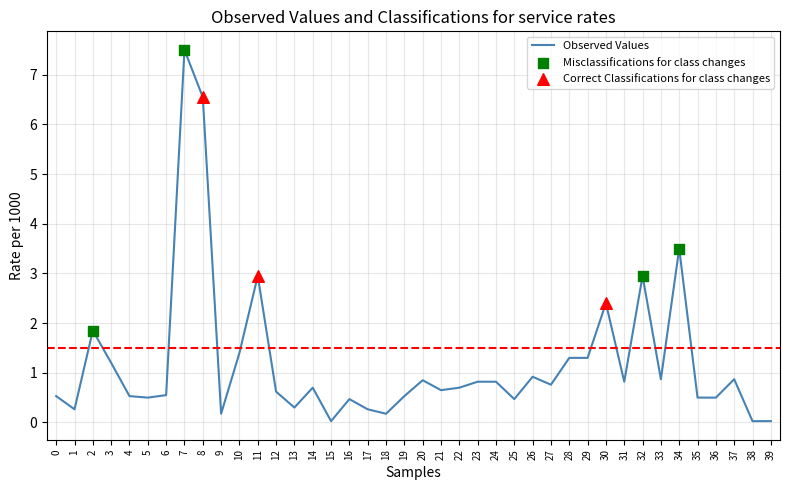

Which has a higher value, 12 or 25?

12